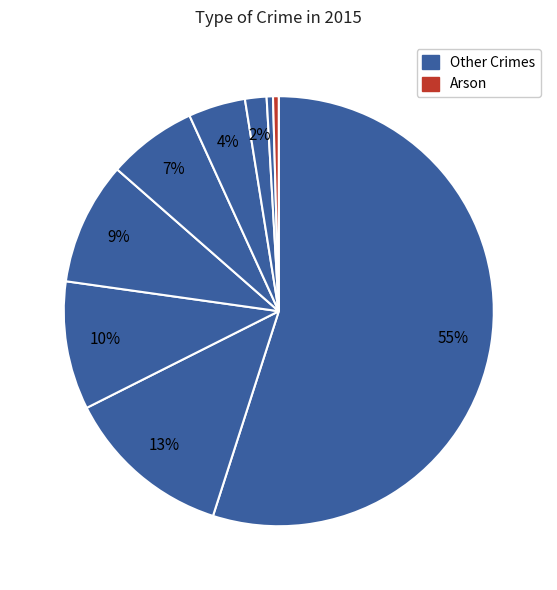

To the nearest percent, what is the average slice percentage?

11%